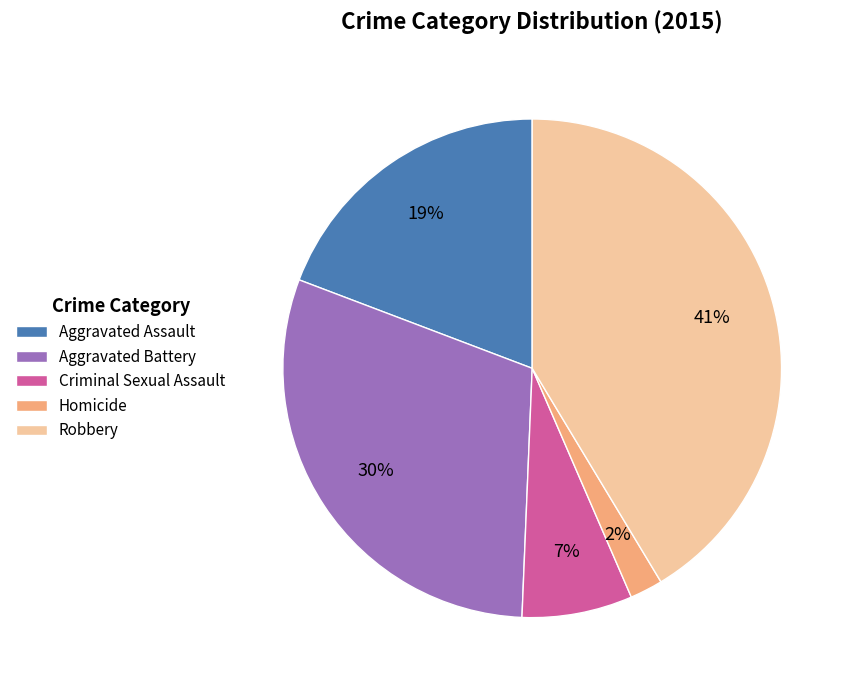

True or false: Criminal Sexual Assault accounts for 1% of the total.

False